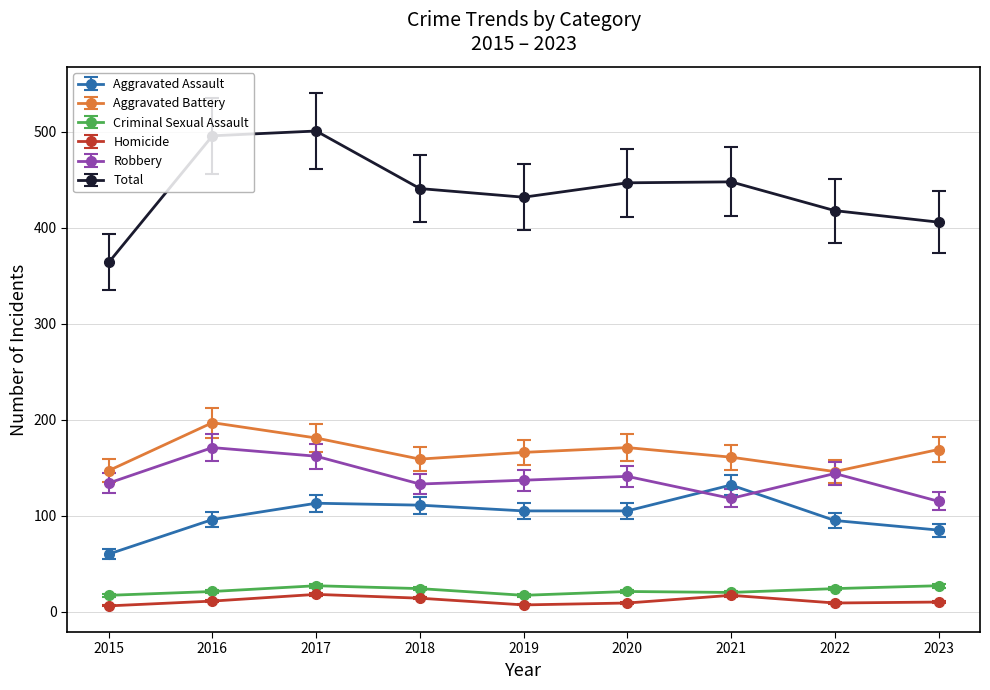

Which series has the widest spread of values?

Total